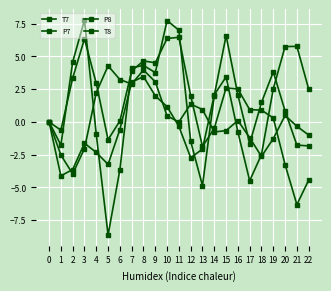

Which category has the highest value in the T7 series?

3